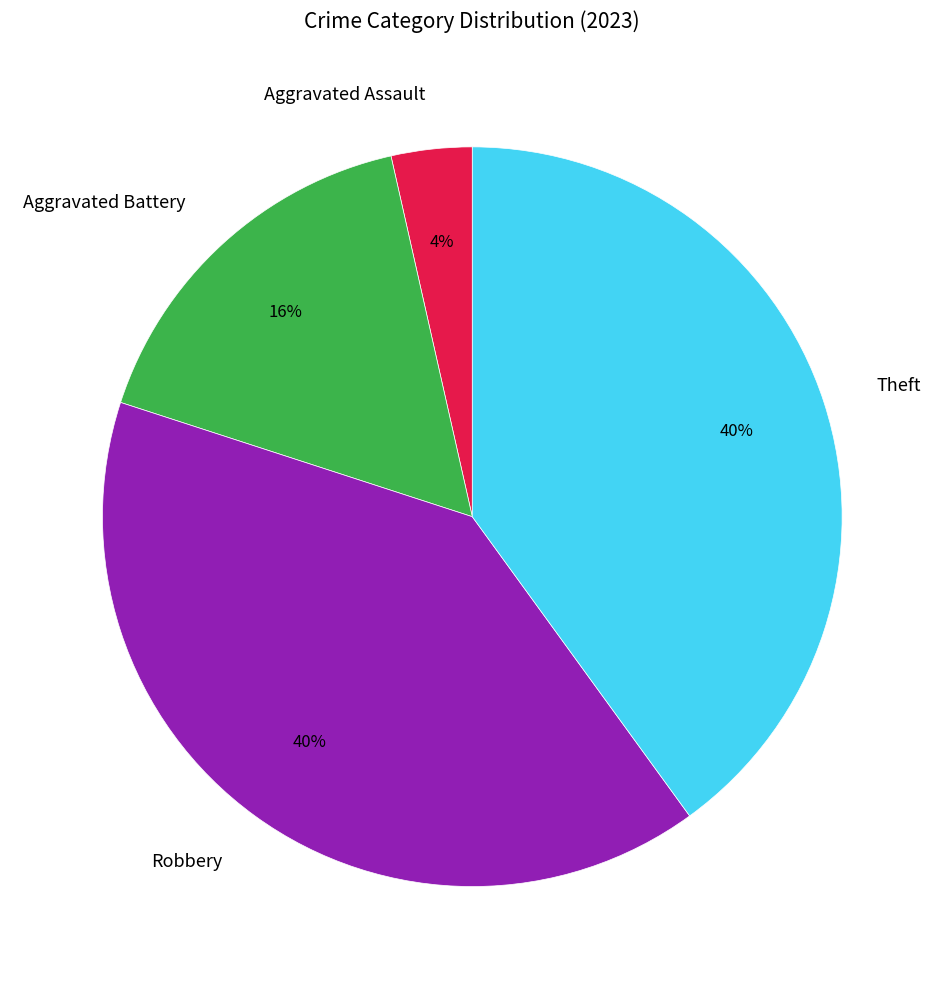

The Theft slice represents 40% of the pie. True or false?

True